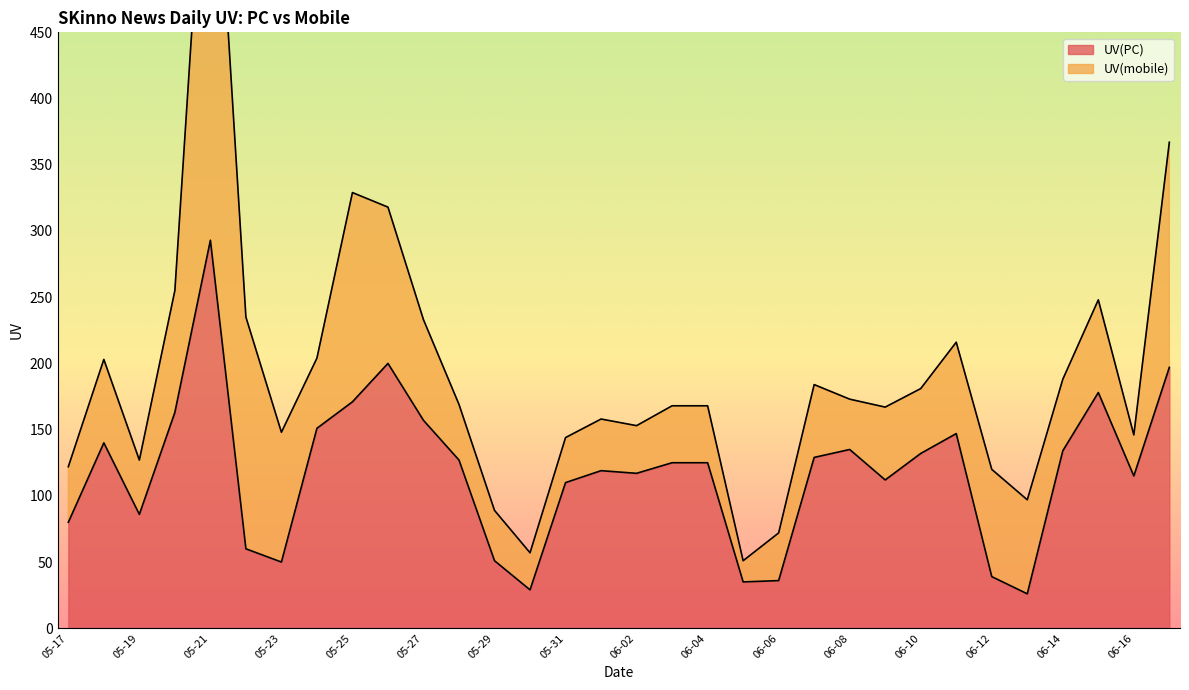

What is the difference between the second highest and second lowest values?

171